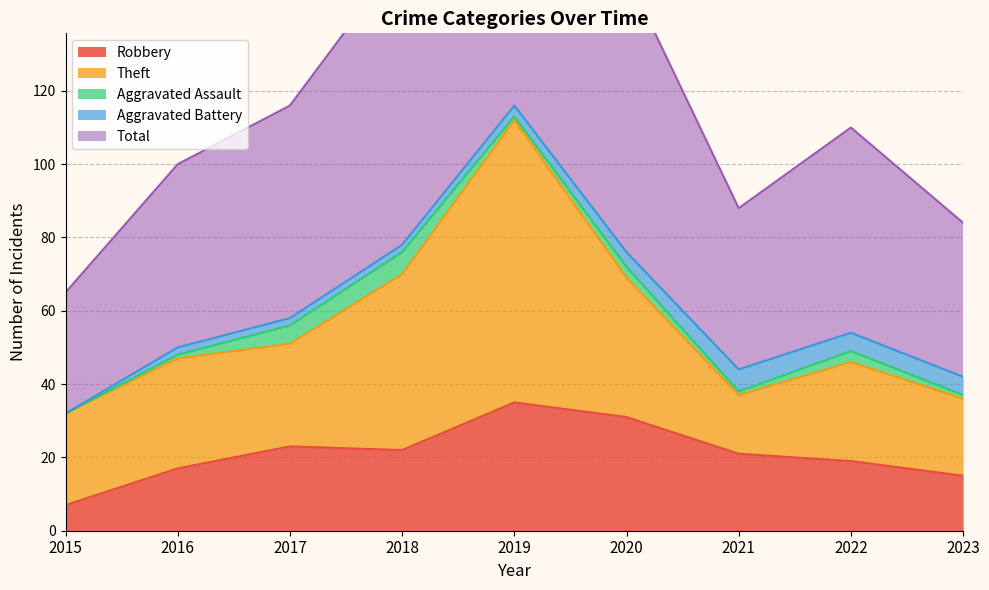

At which category does the chart reach its peak across all series?

2019